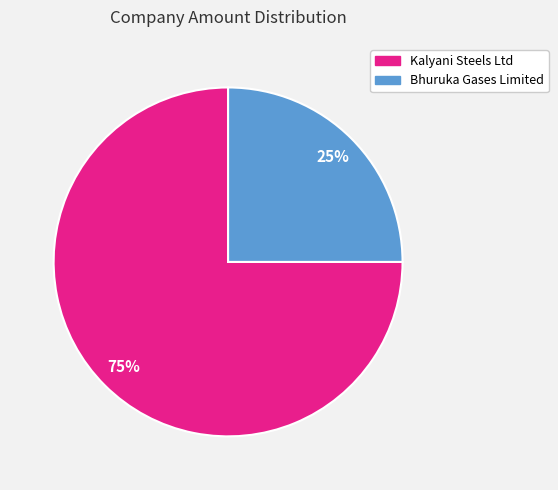

Is there a majority slice in this chart?

Yes